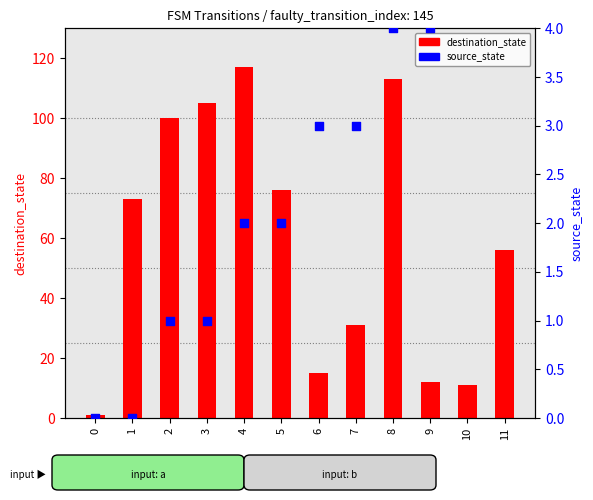

Which series reaches the minimum Y coordinate?

source_state